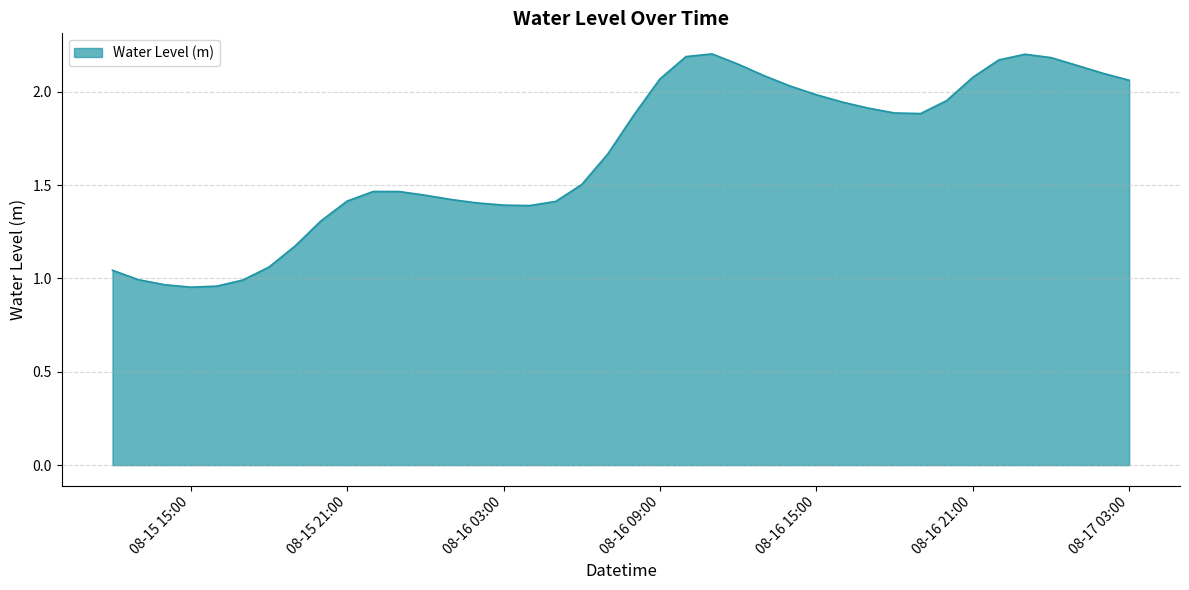

Is it true that the value at 08-17 03:00 is 3.5?

False